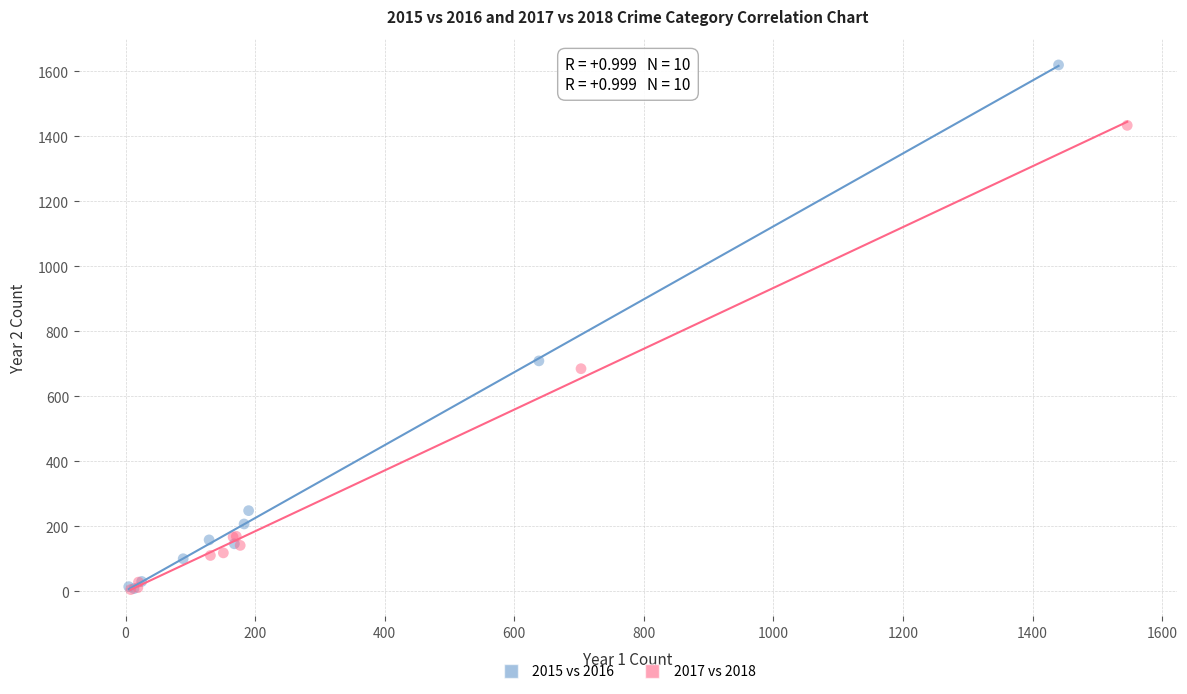

Which series has the widest spread of Y values?

2015 vs 2016